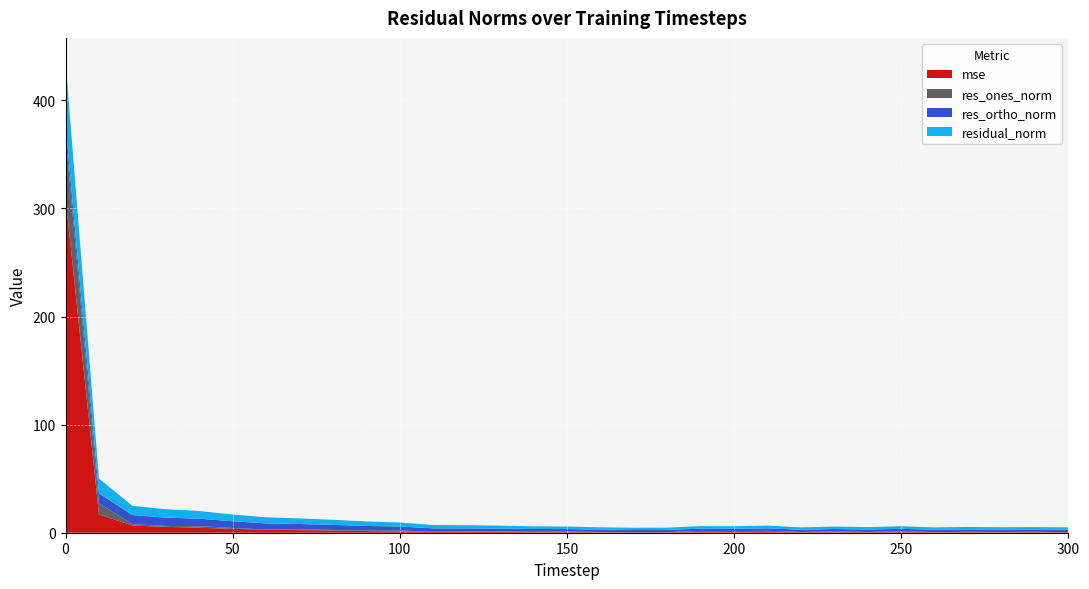

Reading left to right, what are all the values shown in this chart?

mse: 310.1	17.0	6.6	5.5	4.6	3.6	2.9	2.4	2.0	1.6	1.2	0.9	0.8	0.7	0.6	0.5	0.4	0.4	0.4	0.5	0.5	0.6	0.4	0.5	0.5	0.5	0.4	0.5	0.4	0.4	0.5
res_ones_norm: 57.6	10.1	1.3	0.8	1.5	0.8	0.1	0.5	0.6	0.6	0.9	0.0	0.4	0.5	0.4	0.6	0.3	0.0	0.1	1.2	1.0	1.2	0.2	0.8	0.2	0.8	0.1	0.4	0.2	0.4	0.1
res_ortho_norm: 10.0	9.2	8.4	7.7	6.9	6.2	5.6	5.1	4.7	4.1	3.6	3.1	2.9	2.7	2.4	2.3	2.1	2.1	2.1	2.1	2.1	2.2	2.1	2.2	2.3	2.2	2.2	2.2	2.2	2.2	2.2
residual_norm: 58.4	13.7	8.5	7.8	7.1	6.3	5.6	5.2	4.7	4.2	3.7	3.1	2.9	2.7	2.5	2.3	2.2	2.1	2.1	2.4	2.4	2.5	2.2	2.3	2.3	2.4	2.2	2.3	2.2	2.2	2.2